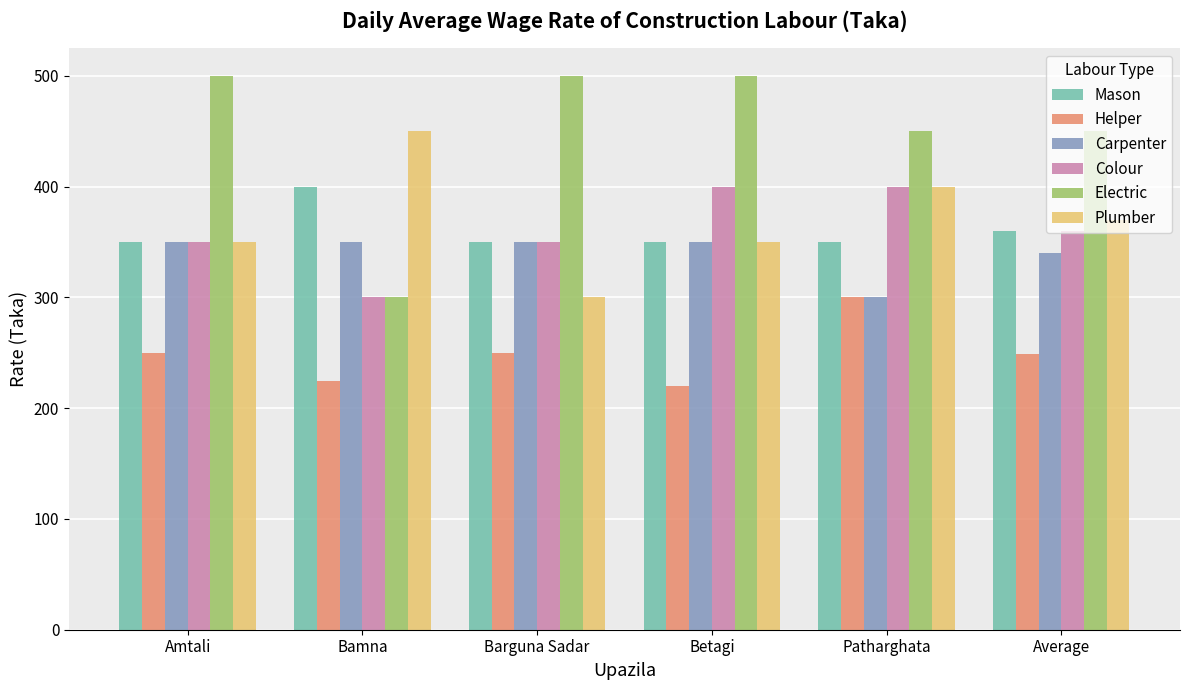

Which series has the largest range (max minus min)?

Electric